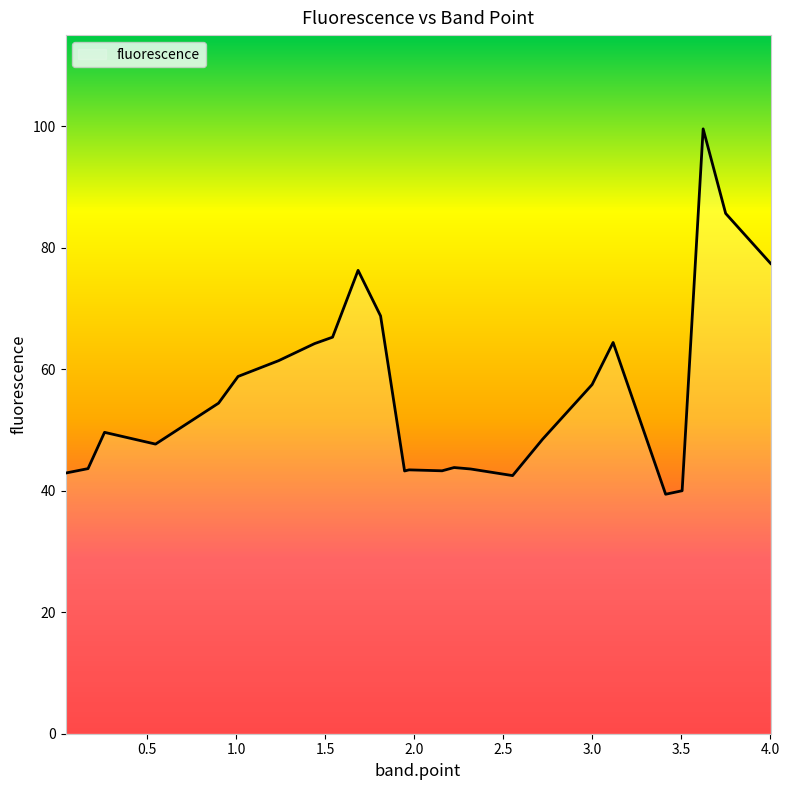

What is the smallest value displayed?

39.4